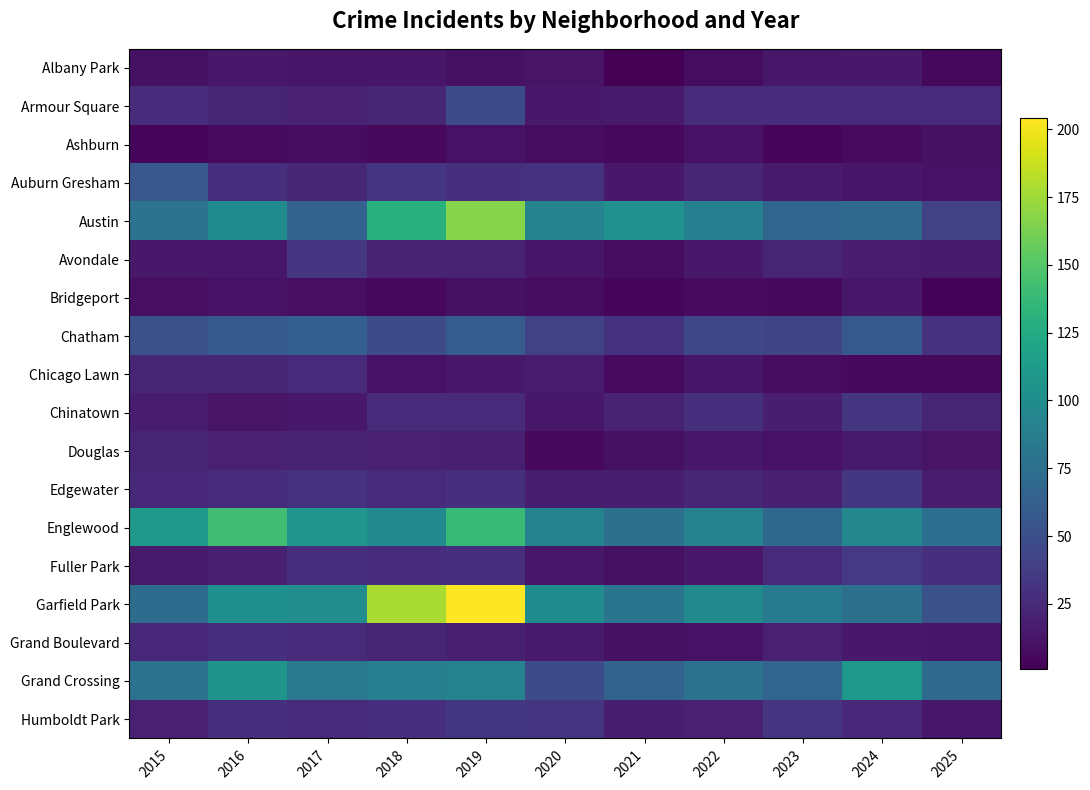

Is it true that Austin equals 56 at 2022?

False